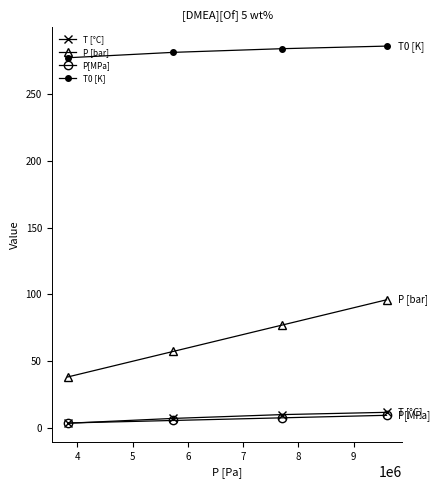

True or false: P[MPa] and P [bar] intersect in this chart.

False